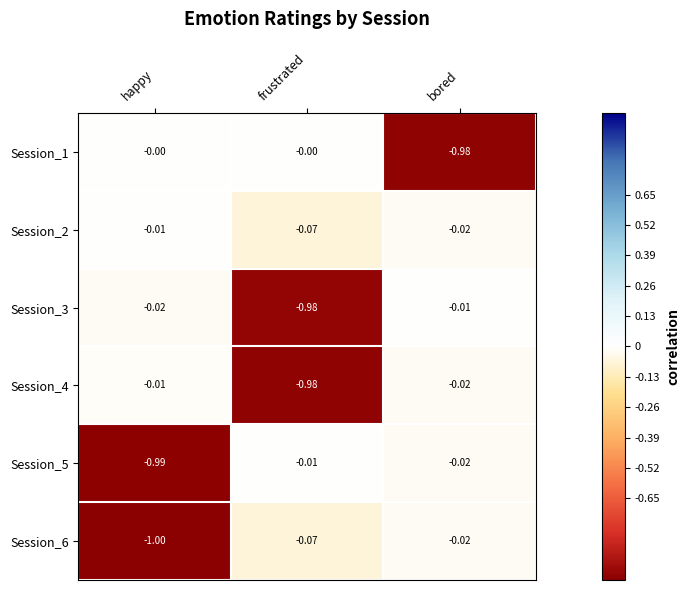

What is the smallest value displayed?

-1.0